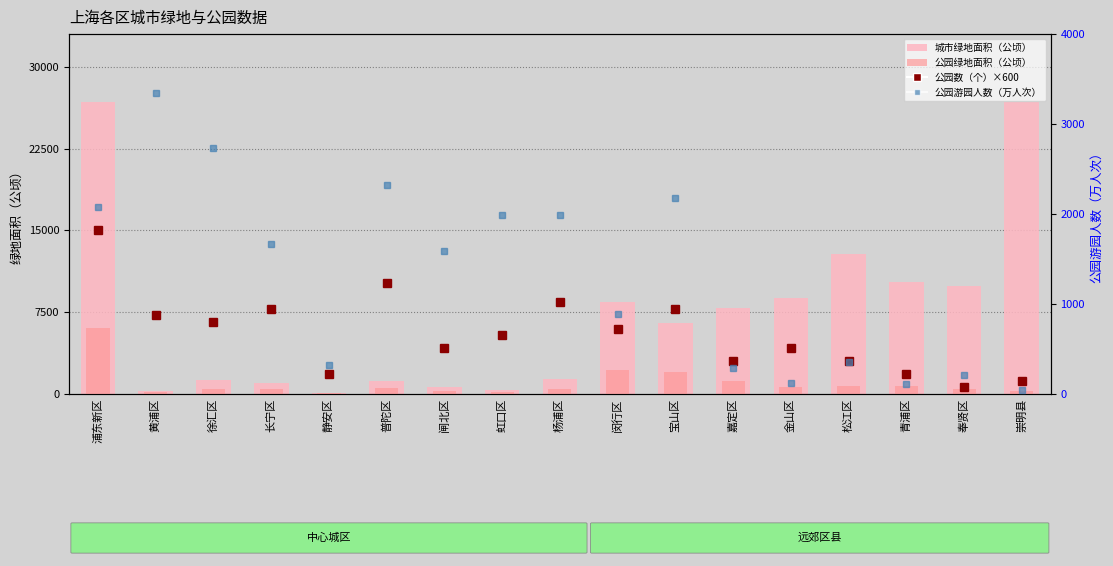

At how many categories does at least one series exceed 15426?

2